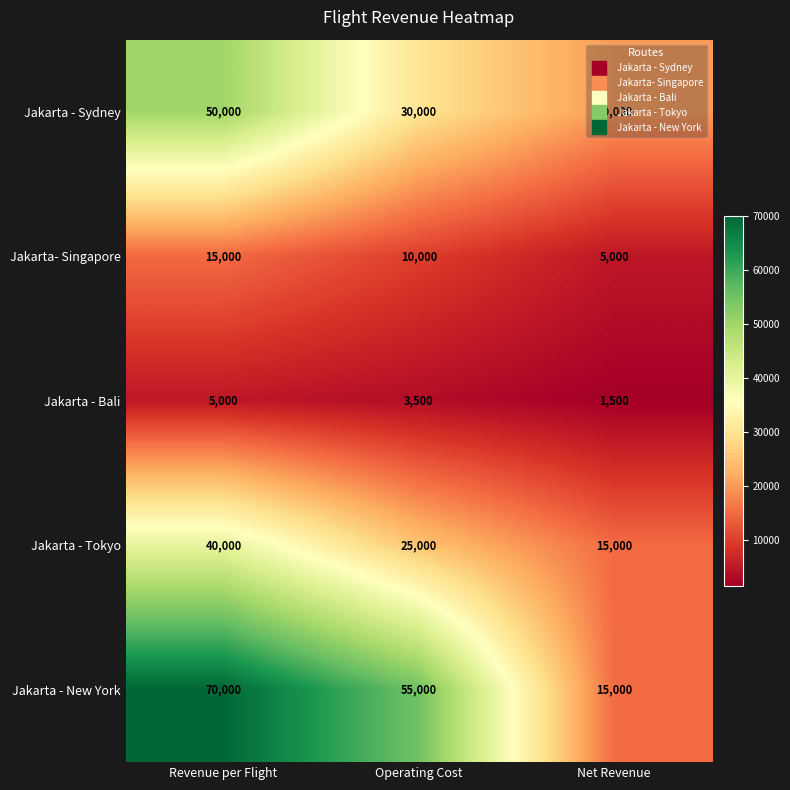

What is the total value across all series at Operating Cost?

123500